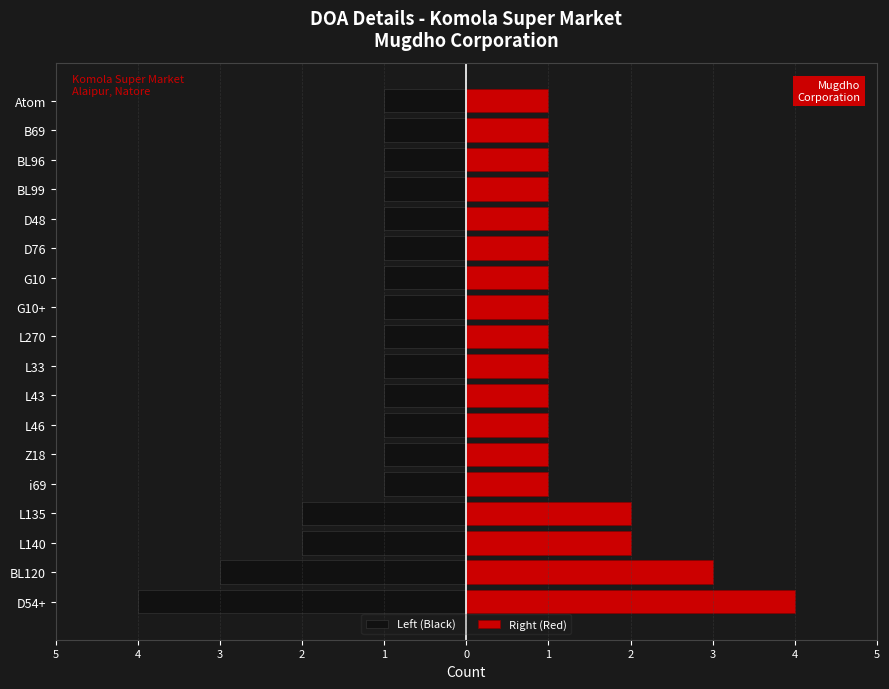

What is the sum of all Left (Black) values?

-25